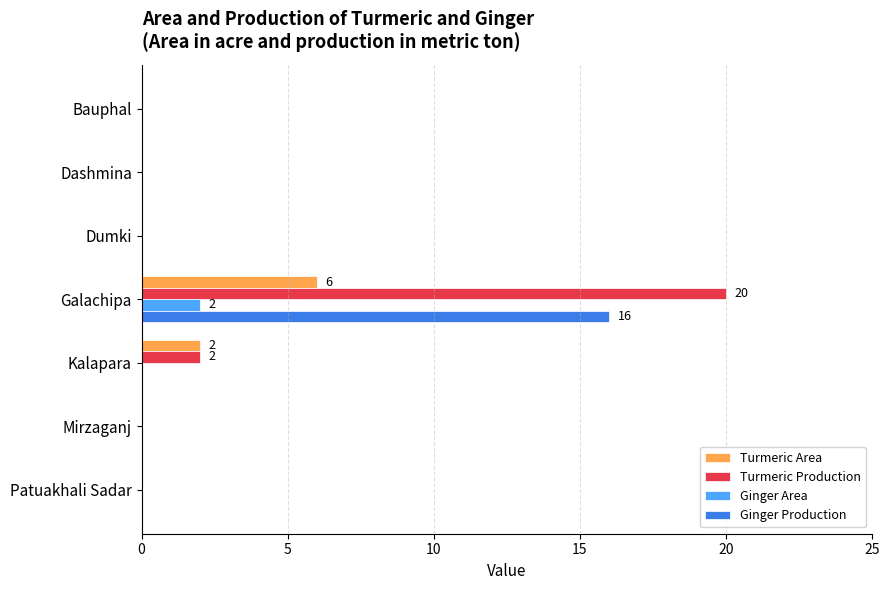

True or false: Turmeric Production has a value of 0 at Patuakhali Sadar.

True